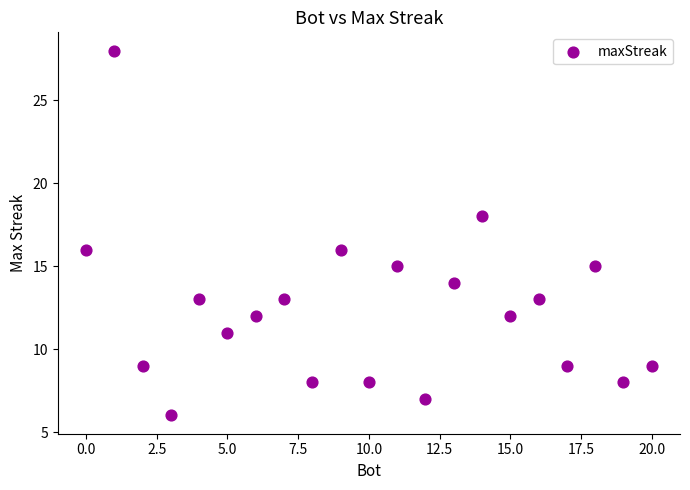

What is the range of Y values (max minus min)?

22